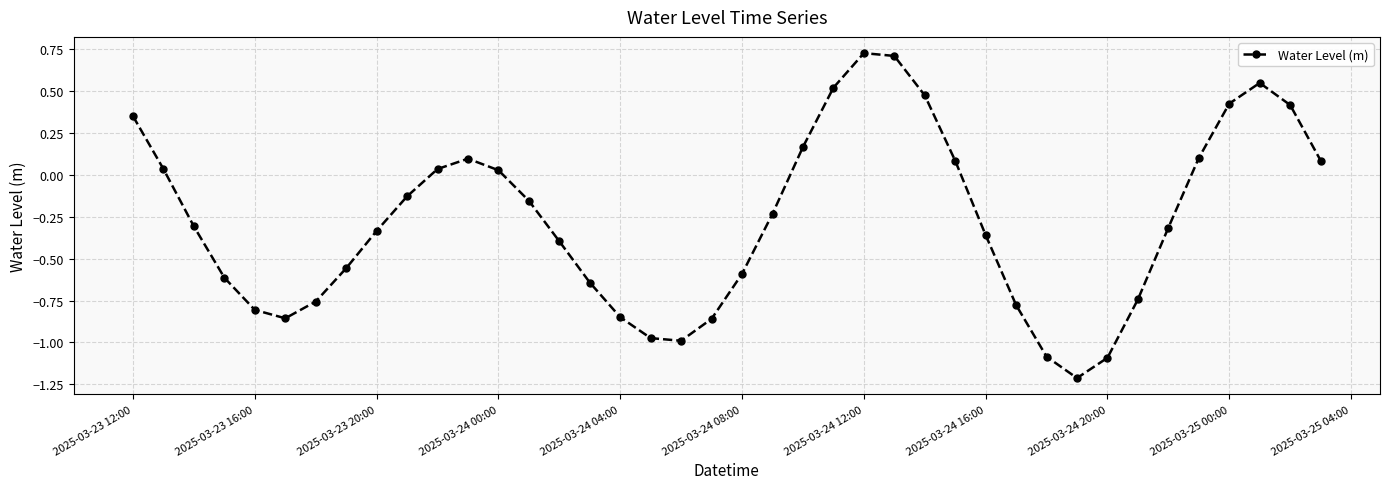

How many lines are shown in the chart?

1